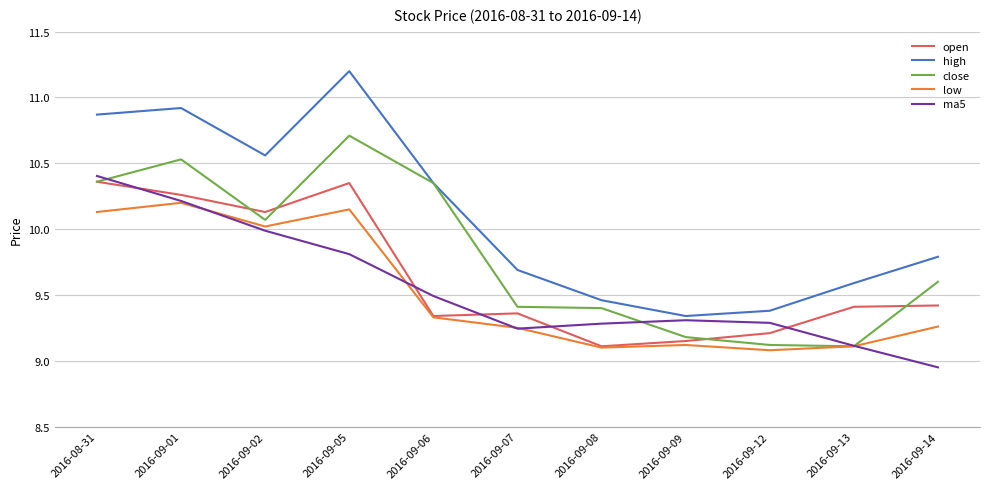

What position from the right is 2016-09-01?

10